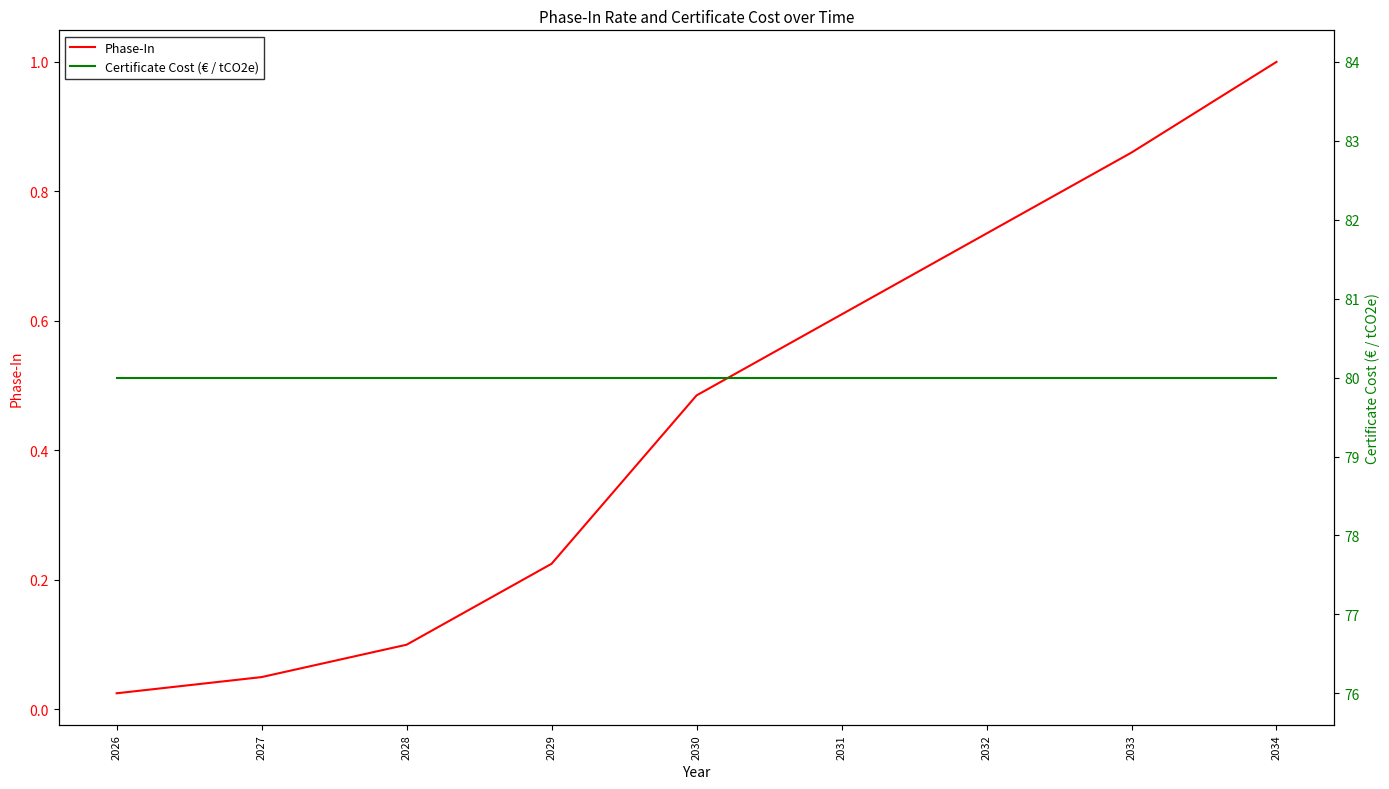

What is the maximum value shown in the chart?

80.0